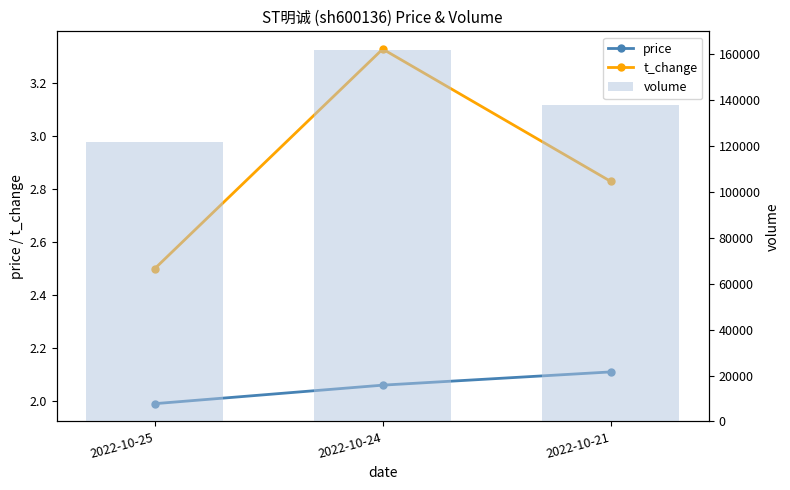

Which series has the largest total across all categories?

volume